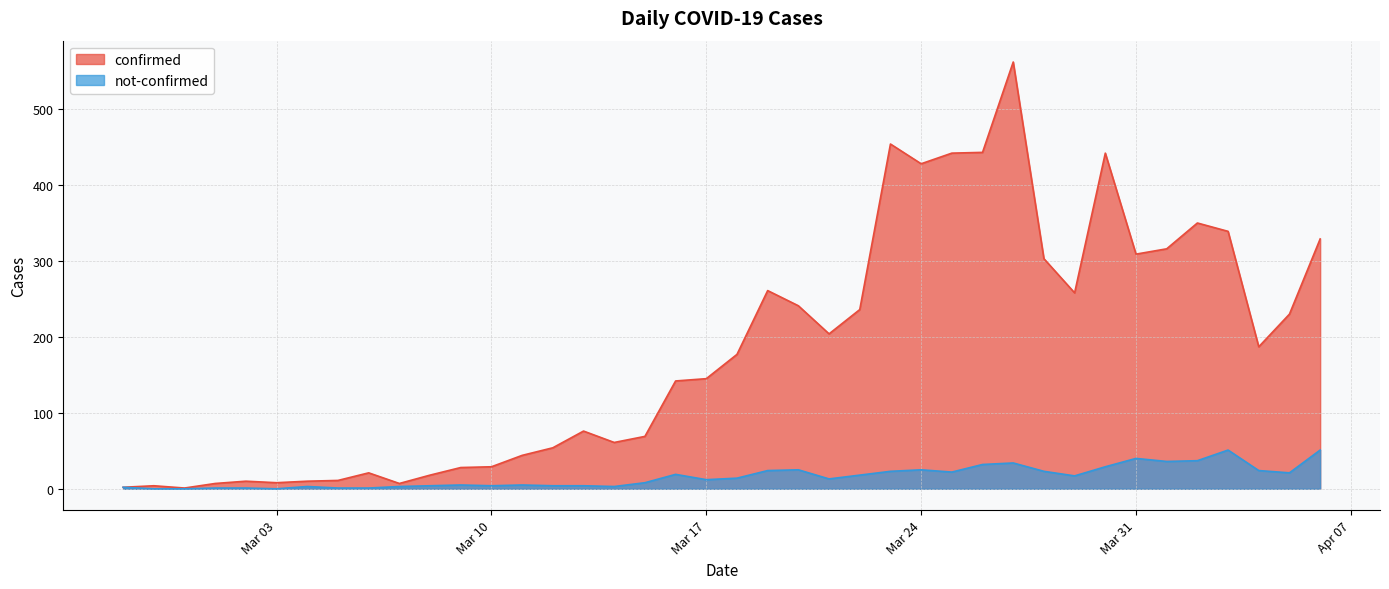

At 2020-03-12, list the series in order from smallest to largest.

not-confirmed, confirmed